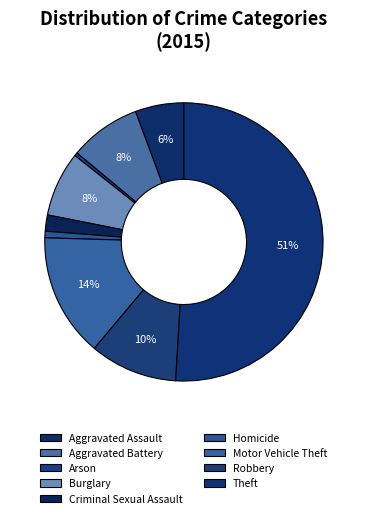

What is the smallest slice in the pie chart?

Arson